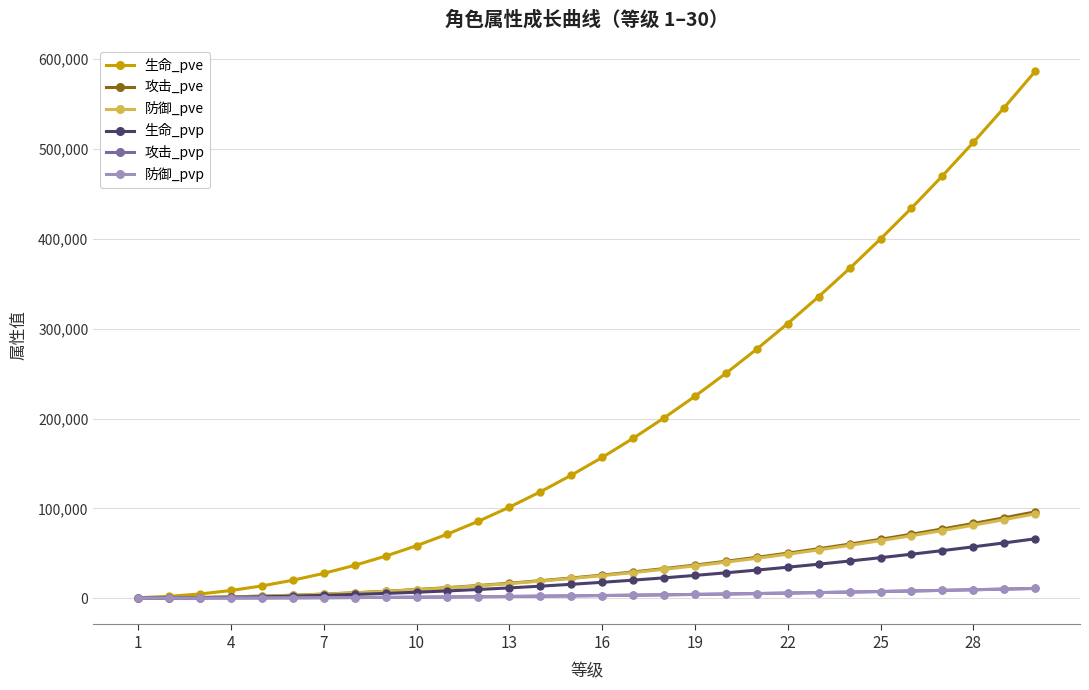

Which series has the largest total across all categories?

生命_pve